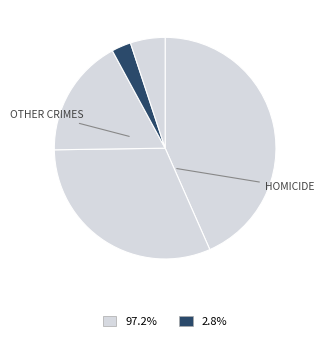

How many slices are in this pie chart?

5